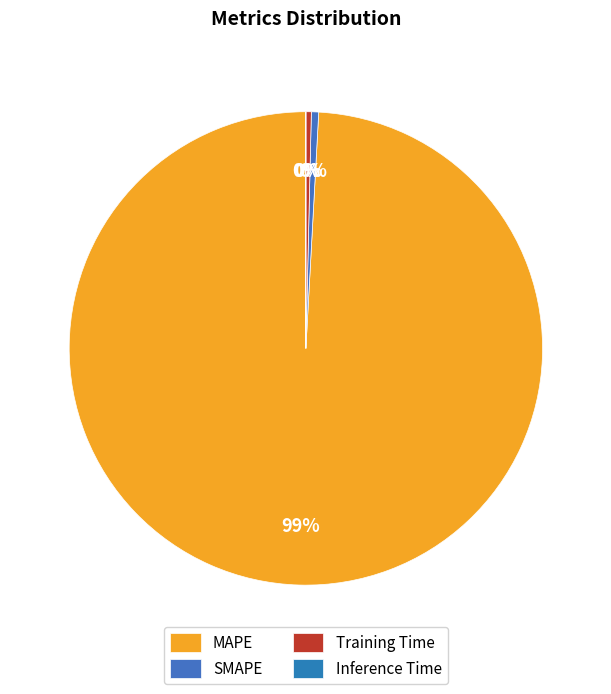

What percentage is NOT represented by Inference Time?

100.0%